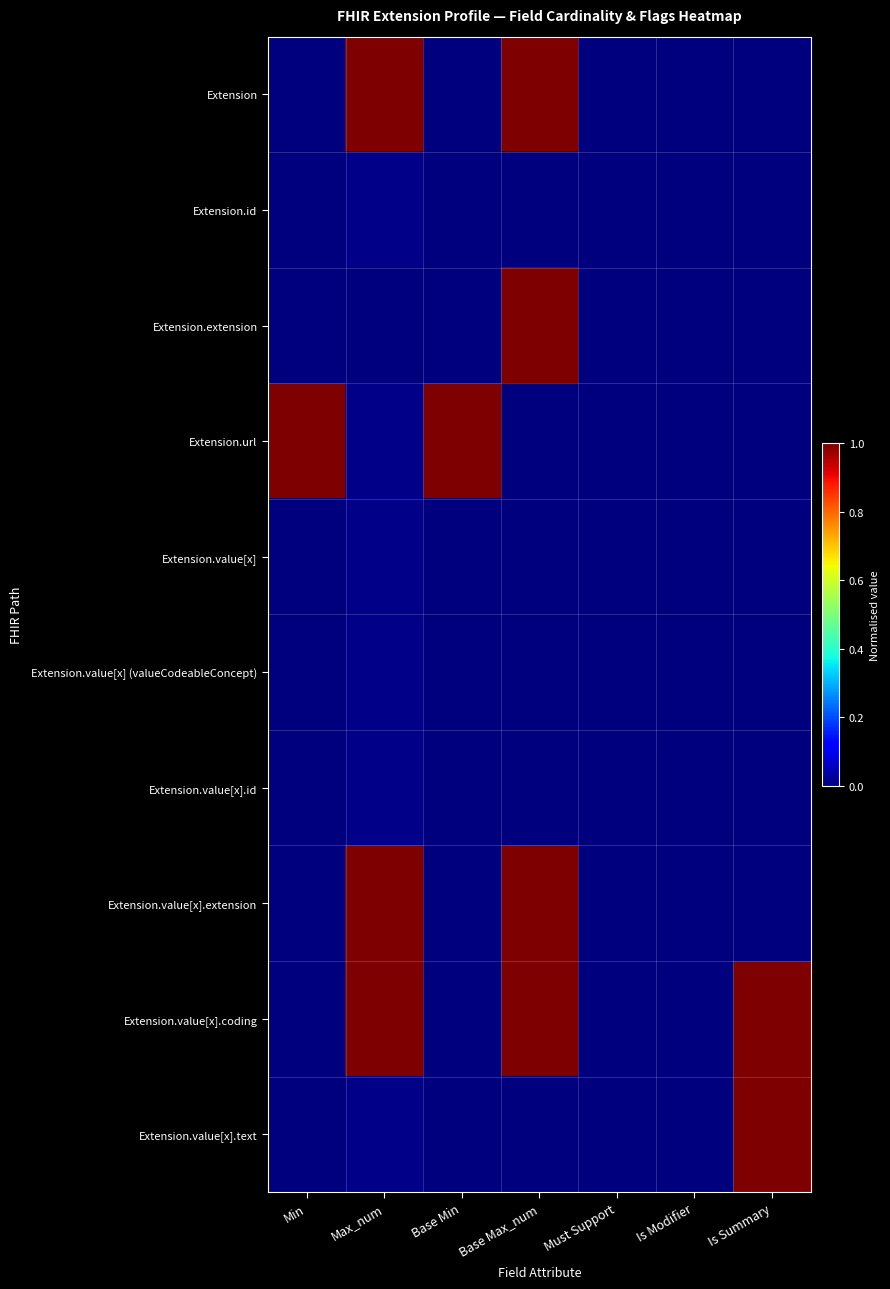

Which series has the largest total across all categories?

Extension.value[x].coding